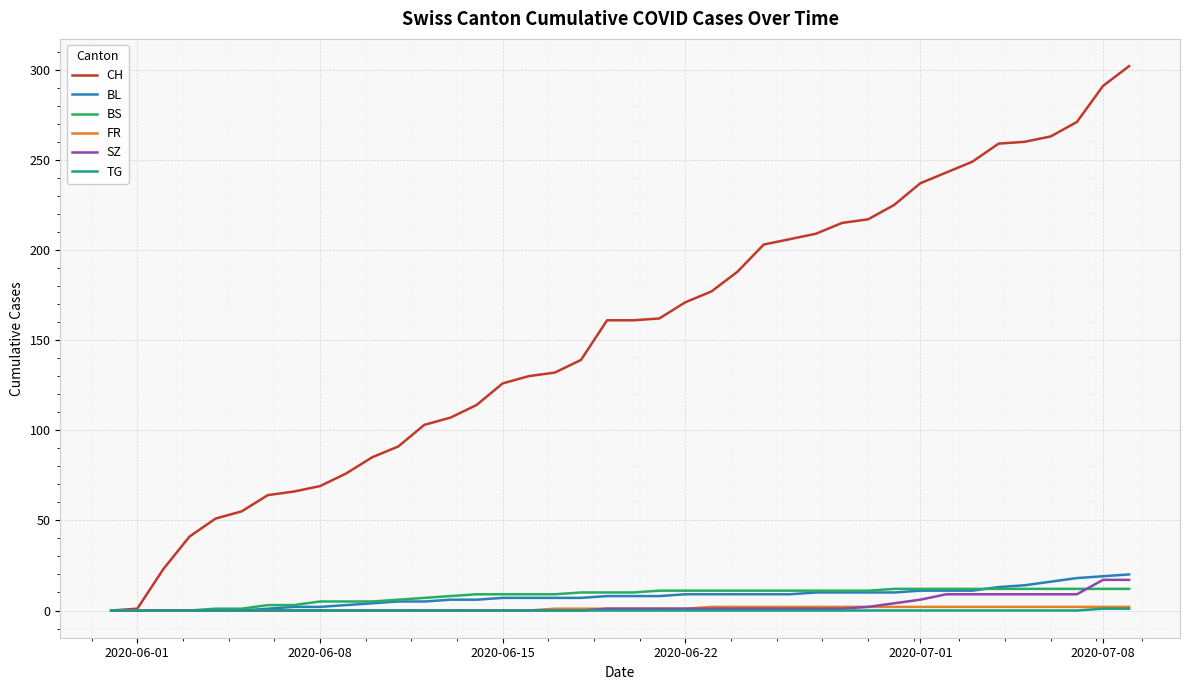

How many series are shown in this chart?

6